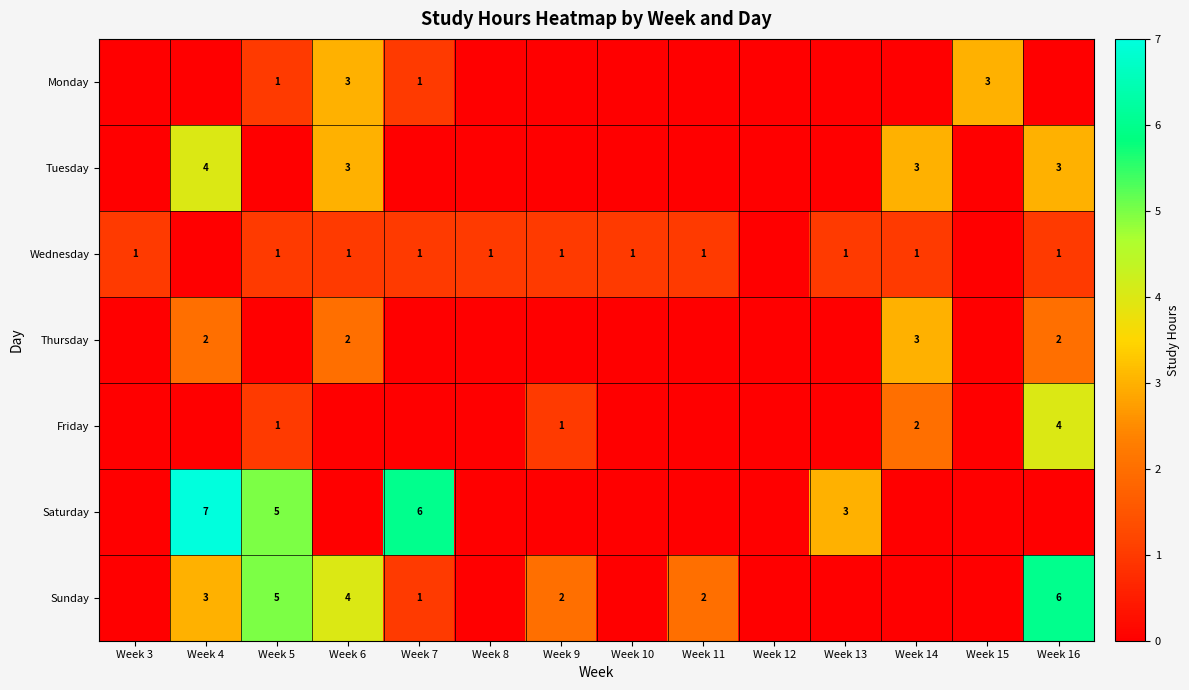

True or false: Friday has a value of 1 at Week 9.

True